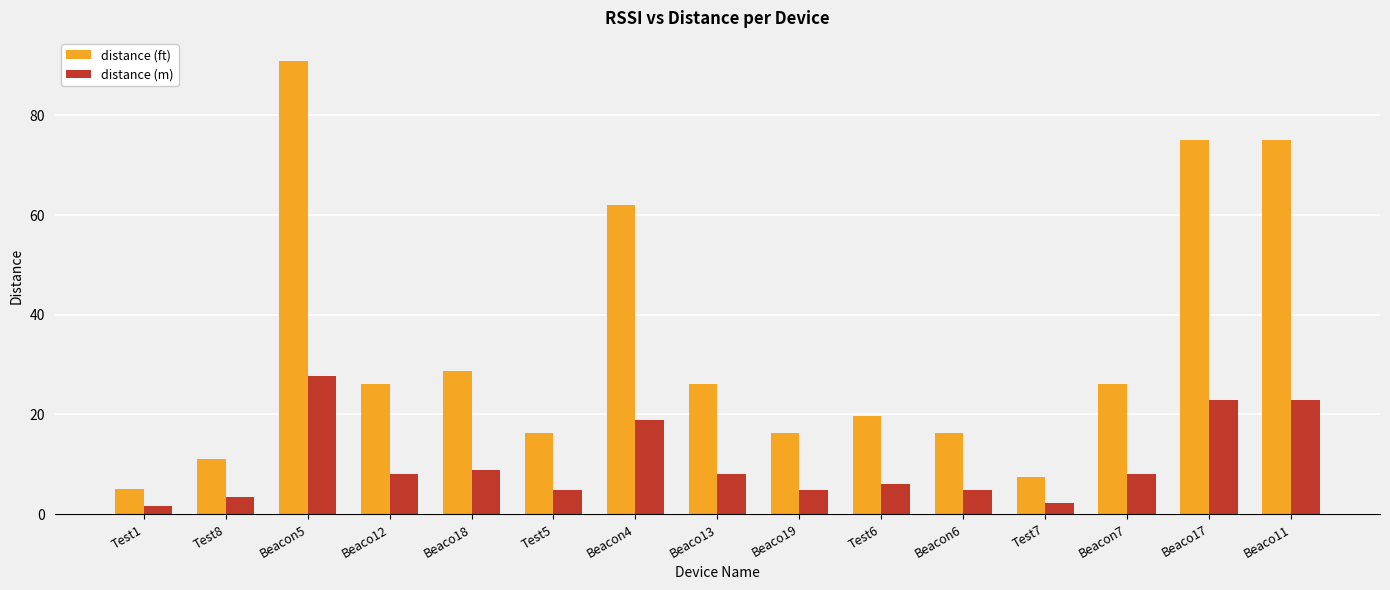

What is the label of the 15th bar from the left?

Beaco11